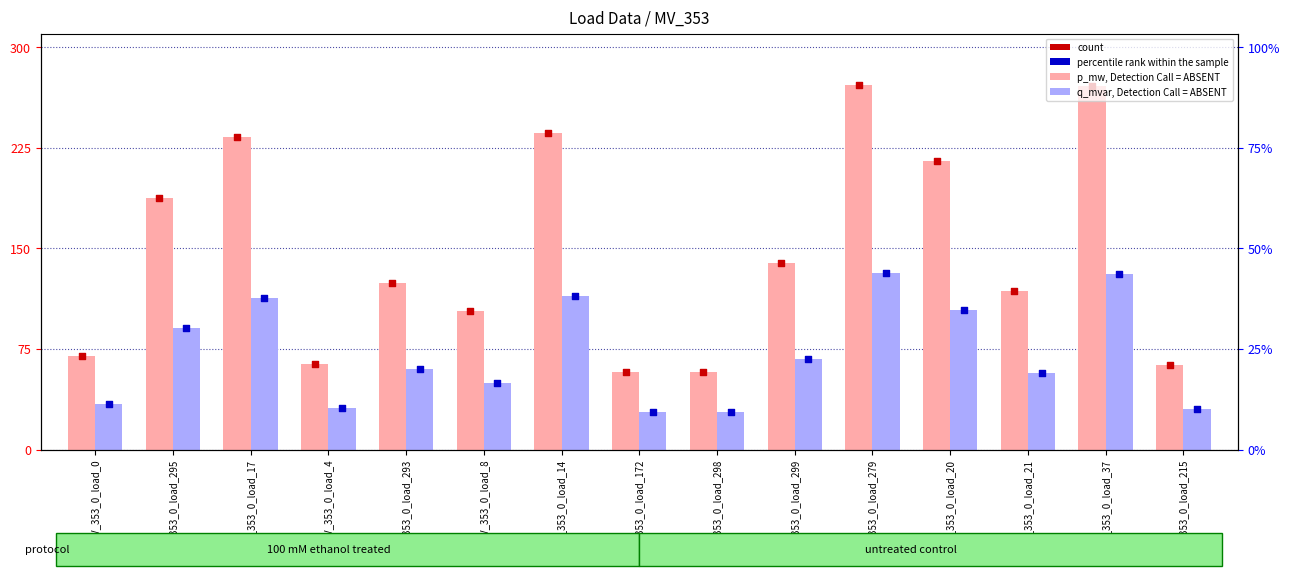

Which series has the largest total across all categories?

p_mw (value, Detection Call = ABSENT)